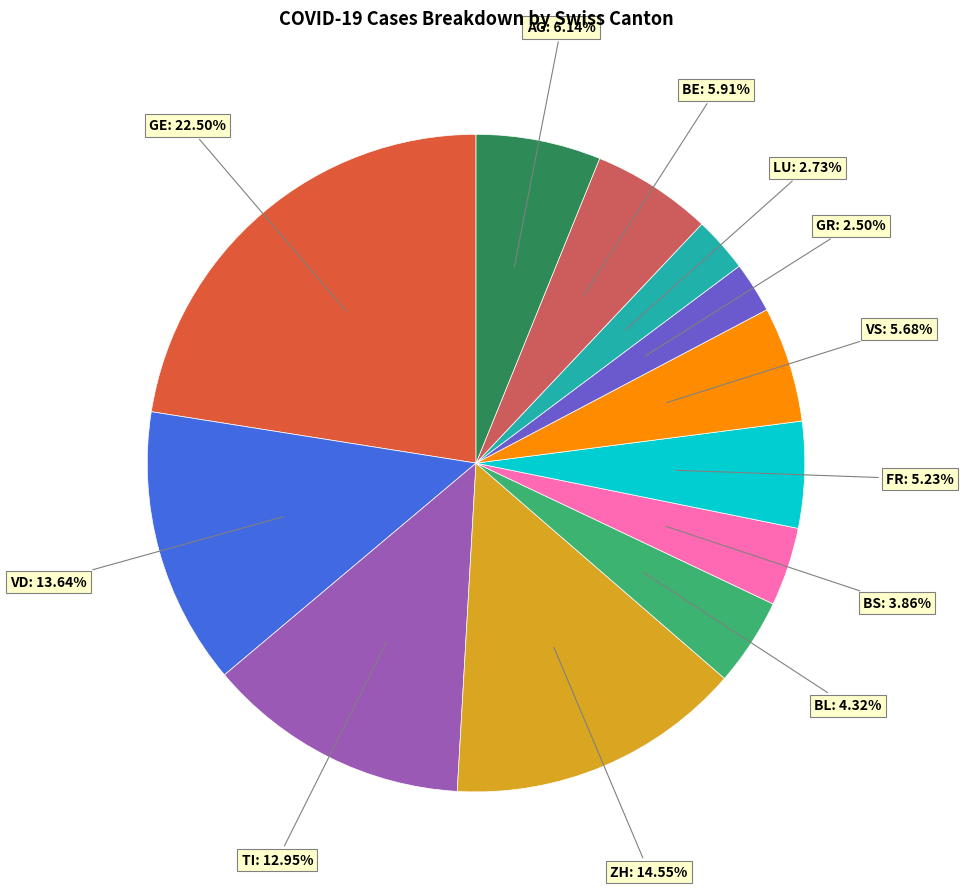

Do VD and LU together represent more than half of the pie?

No